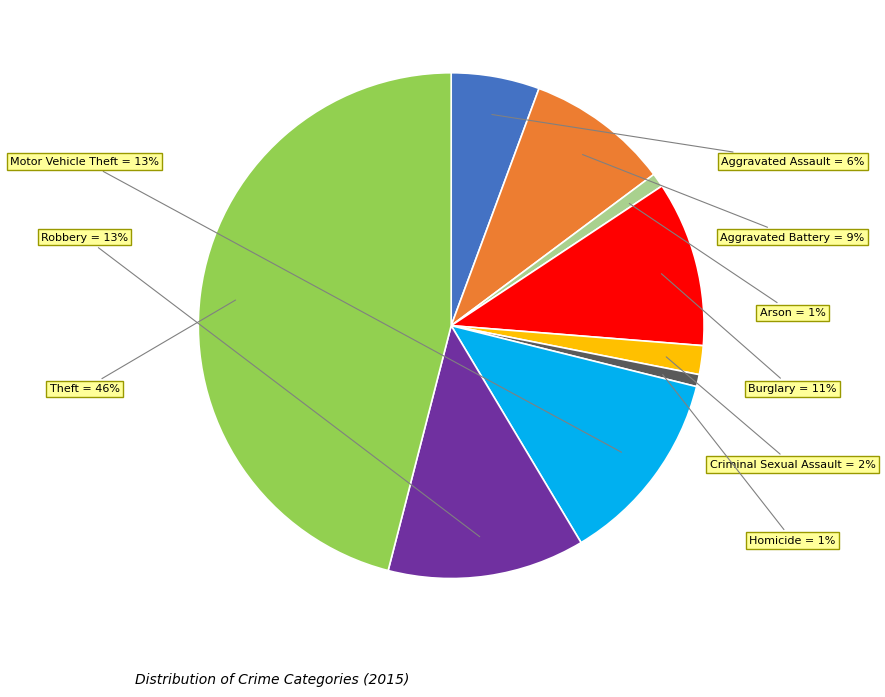

Is it true that Aggravated Assault is 6% of the pie?

True